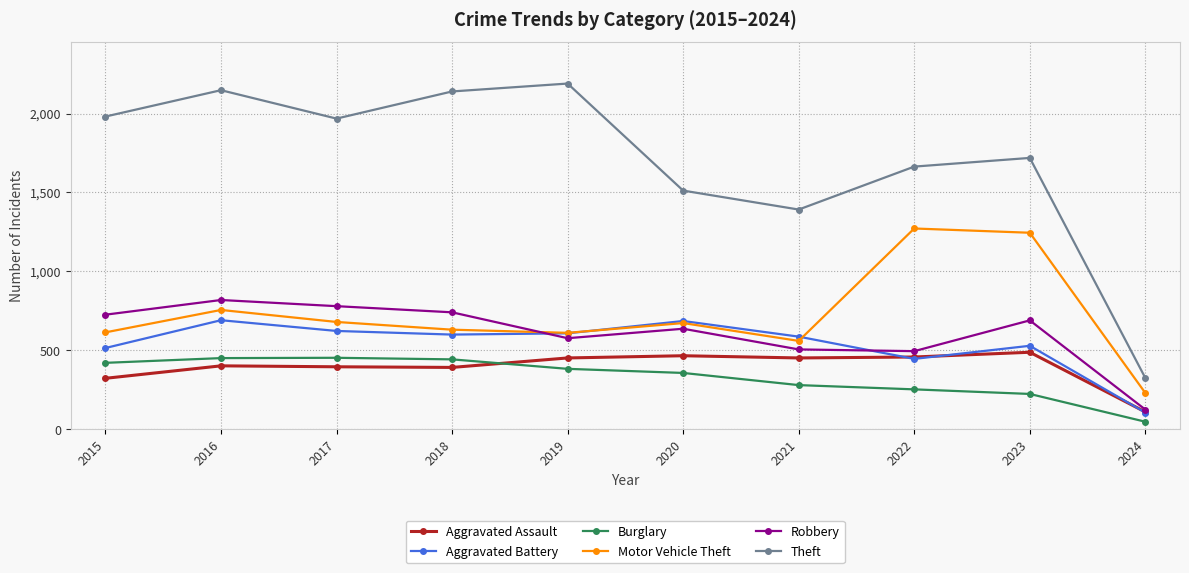

At how many categories does at least one series exceed 1525?

7